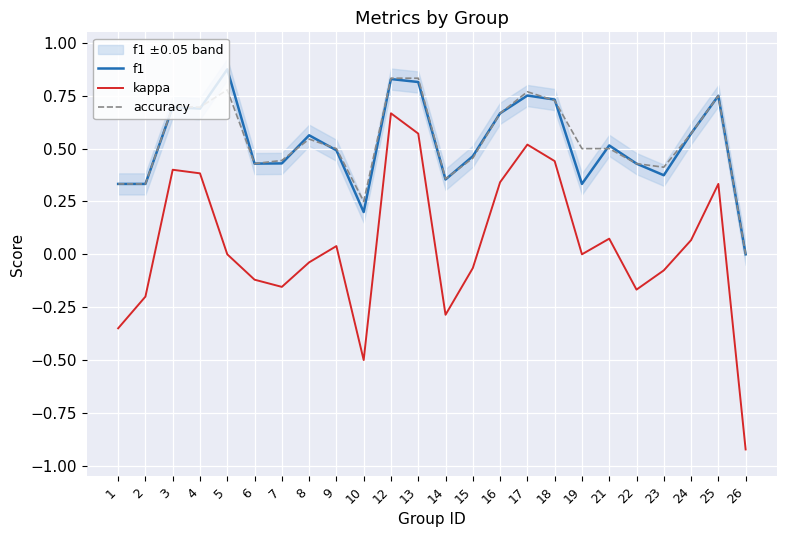

What is the average value of the f1 series?

0.5